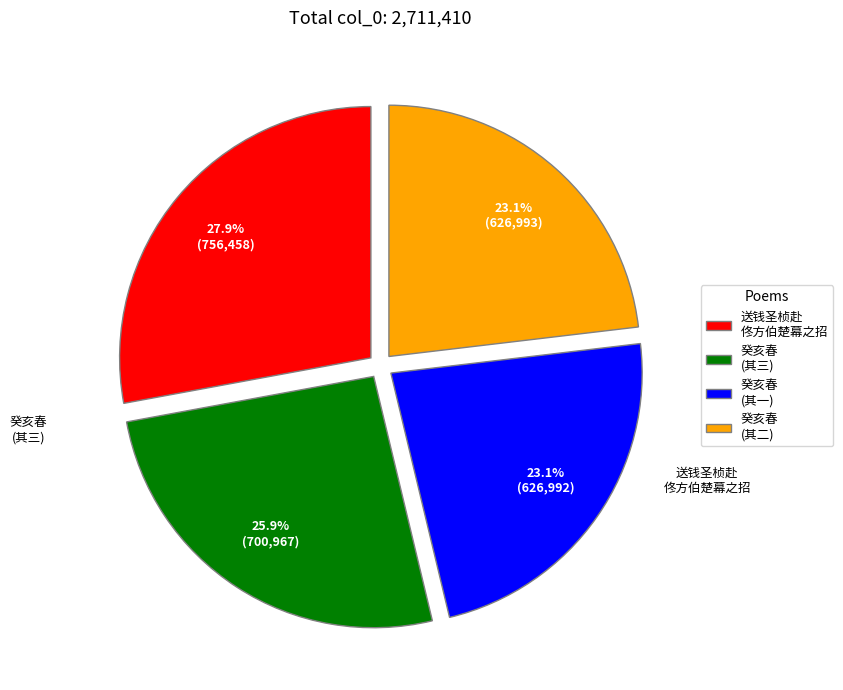

Approximately how many times larger is the value at 送钱圣桢赴 佟方伯楚幕之招 compared to 癸亥春 (其二)?

1.2